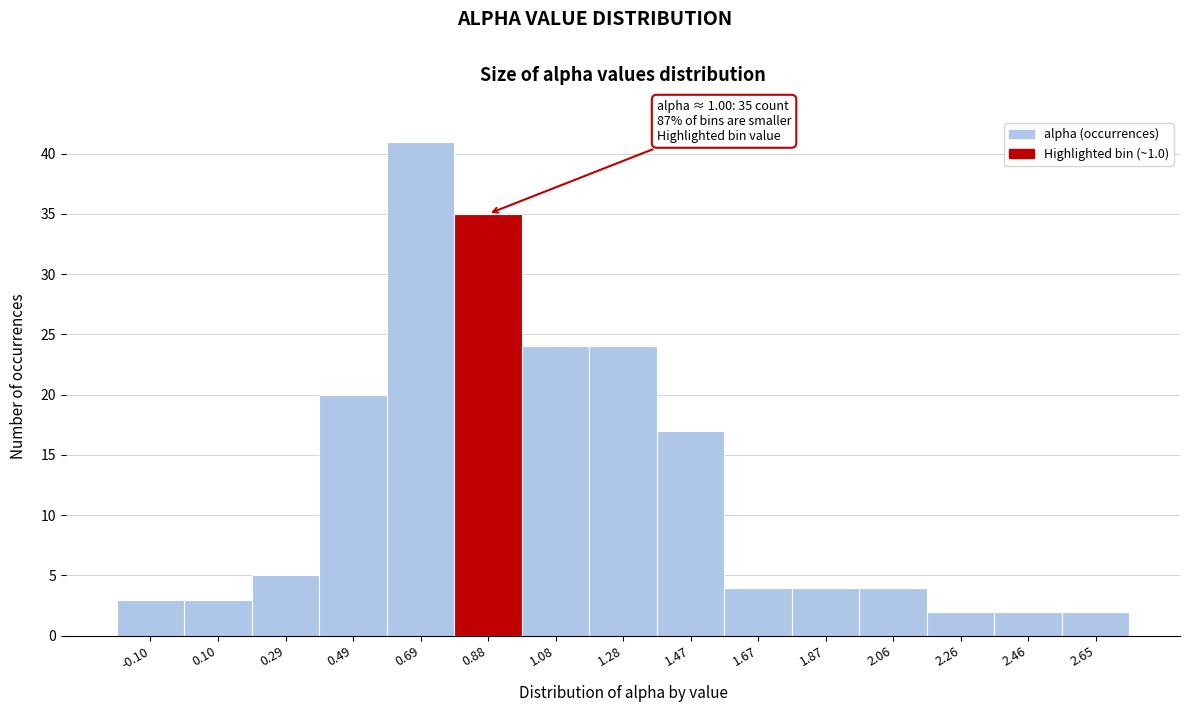

Reading right to left, extract all data points from this chart.

2	2	2	4	4	4	17	24	24	35	41	20	5	3	3